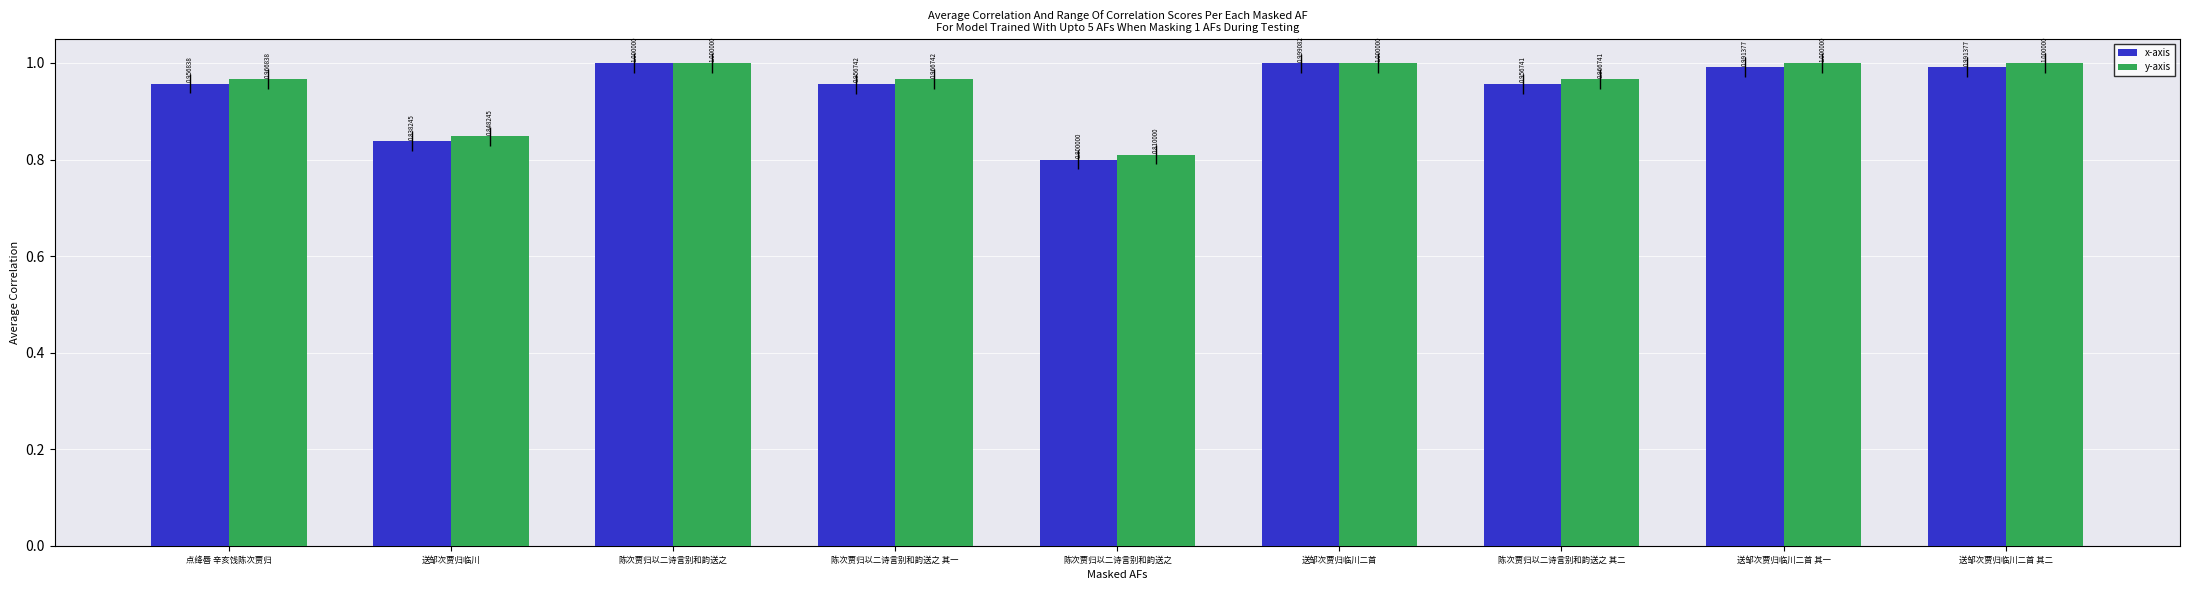

Are the bars grouped side by side (vs. stacked)?

Yes